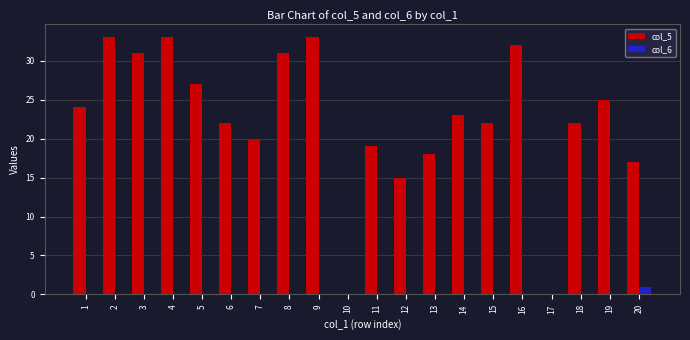

How many groups of bars are there?

20